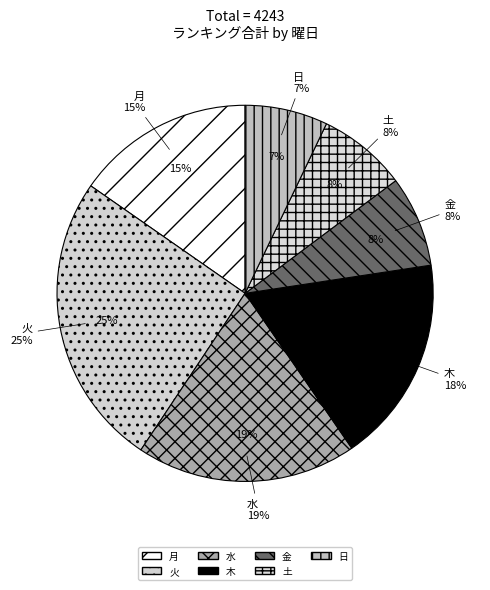

To the nearest percent, what is the average slice percentage?

14%